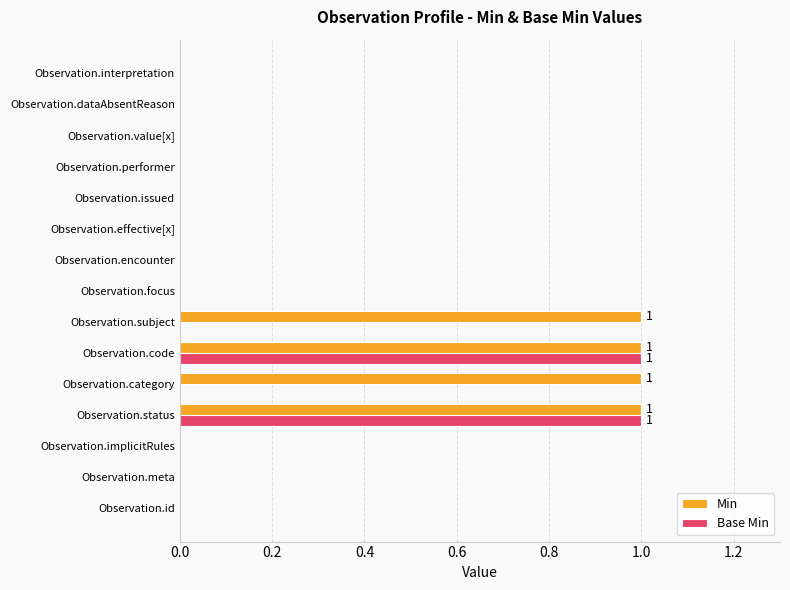

Between Observation.meta and Observation.subject, which series saw the biggest shift?

Min